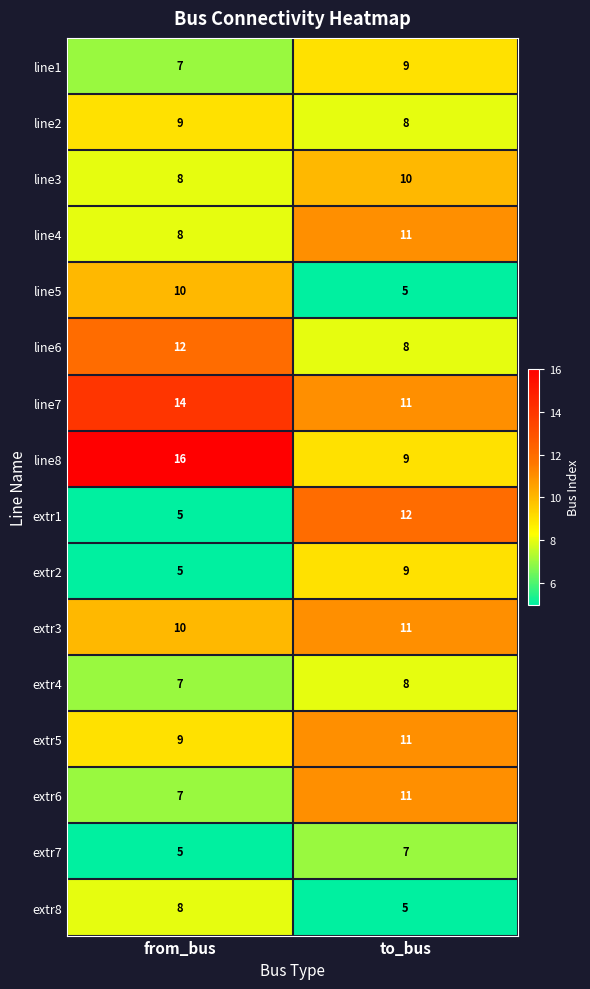

What is the sum of all line6 values?

20